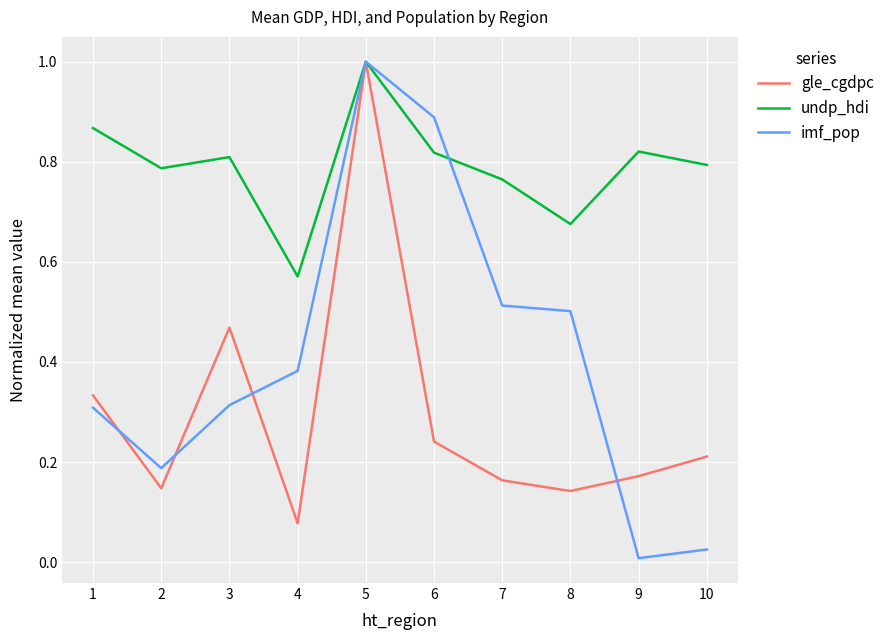

At how many categories does at least one series exceed 0?

10